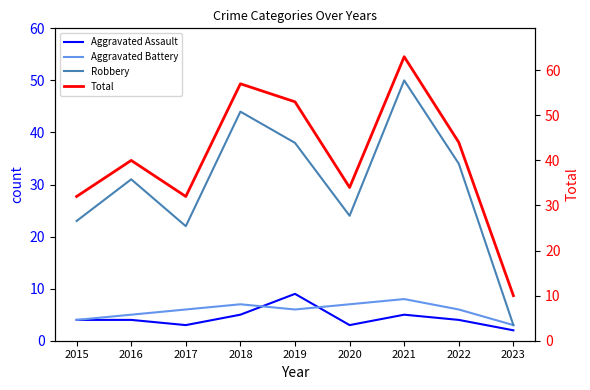

True or false: Aggravated Battery and Robbery intersect in this chart.

False